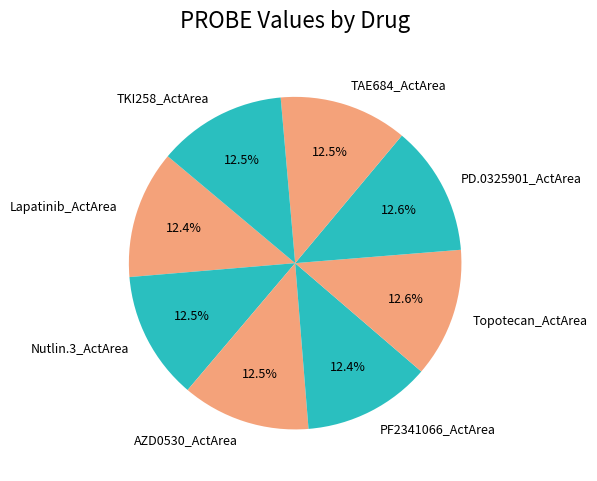

Does Nutlin.3_ActArea represent more than half of the total?

No